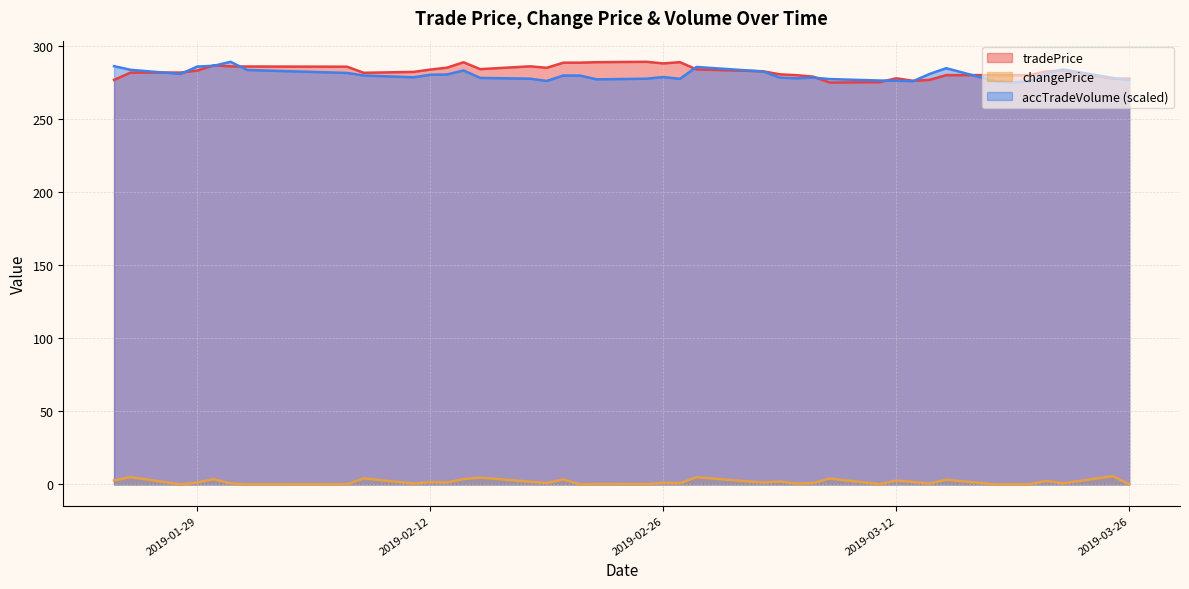

Reading right to left, extract all data points from this chart.

tradePrice: 2019-03-26=277.6	2019-03-25=277.4	2019-03-22=283.1	2019-03-21=282.4	2019-03-20=279.9	2019-03-19=279.8	2019-03-18=279.9	2019-03-15=279.9	2019-03-14=276.6	2019-03-13=276.0	2019-03-12=277.7	2019-03-11=275.1	2019-03-08=274.8	2019-03-07=278.9	2019-03-06=279.9	2019-03-05=280.4	2019-03-04=282.5	2019-02-28=283.8	2019-02-27=288.8	2019-02-26=287.9	2019-02-25=289.0	2019-02-22=288.7	2019-02-21=288.4	2019-02-20=288.4	2019-02-19=284.9	2019-02-18=285.9	2019-02-15=284.0	2019-02-14=288.7	2019-02-13=285.0	2019-02-12=283.7	2019-02-11=282.1	2019-02-08=281.5	2019-02-07=285.6	2019-02-01=285.8	2019-01-31=285.9	2019-01-30=286.6	2019-01-29=283.0	2019-01-28=281.6	2019-01-25=281.7	2019-01-24=276.6
changePrice: 2019-03-26=0.1	2019-03-25=5.7	2019-03-22=0.8	2019-03-21=2.5	2019-03-20=0.1	2019-03-19=0.1	2019-03-18=0.1	2019-03-15=3.2	2019-03-14=0.6	2019-03-13=1.7	2019-03-12=2.7	2019-03-11=0.2	2019-03-08=4.0	2019-03-07=1.0	2019-03-06=0.6	2019-03-05=2.1	2019-03-04=1.3	2019-02-28=5.0	2019-02-27=0.9	2019-02-26=1.1	2019-02-25=0.3	2019-02-22=0.3	2019-02-21=0.0	2019-02-20=3.5	2019-02-19=1.0	2019-02-18=1.9	2019-02-15=4.7	2019-02-14=3.7	2019-02-13=1.3	2019-02-12=1.6	2019-02-11=0.6	2019-02-08=4.2	2019-02-07=0.1	2019-02-01=0.1	2019-01-31=0.7	2019-01-30=3.6	2019-01-29=1.4	2019-01-28=0.0	2019-01-25=5.1	2019-01-24=2.7
accTradeVolume: 2019-03-26=276.3	2019-03-25=278.0	2019-03-22=283.8	2019-03-21=280.9	2019-03-20=275.7	2019-03-19=274.8	2019-03-18=275.6	2019-03-15=284.6	2019-03-14=280.7	2019-03-13=275.7	2019-03-12=276.1	2019-03-11=276.2	2019-03-08=277.2	2019-03-07=278.2	2019-03-06=277.7	2019-03-05=278.2	2019-03-04=282.4	2019-02-28=285.5	2019-02-27=277.3	2019-02-26=278.6	2019-02-25=277.4	2019-02-22=277.0	2019-02-21=279.6	2019-02-20=279.6	2019-02-19=275.9	2019-02-18=277.5	2019-02-15=278.0	2019-02-14=283.1	2019-02-13=280.3	2019-02-12=280.1	2019-02-11=278.4	2019-02-08=279.6	2019-02-07=281.4	2019-02-01=283.4	2019-01-31=289.0	2019-01-30=286.3	2019-01-29=285.7	2019-01-28=280.7	2019-01-25=283.5	2019-01-24=286.0